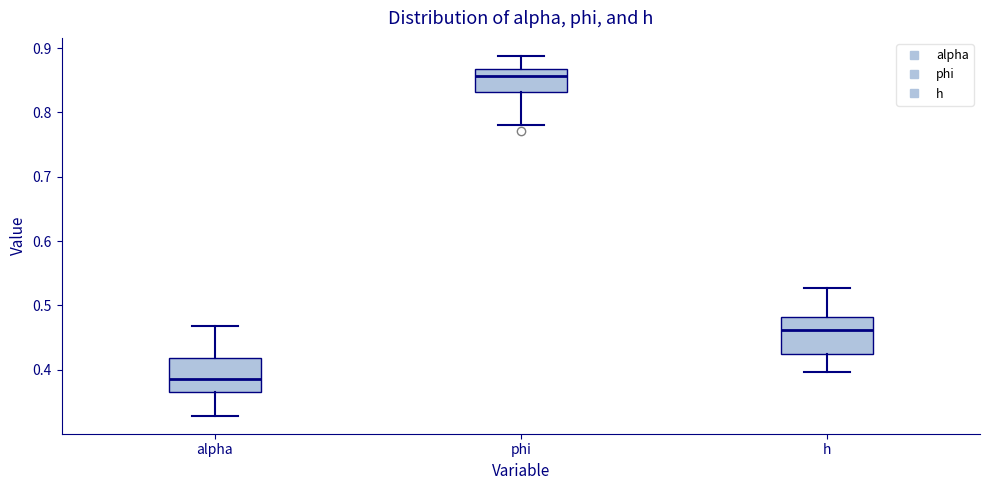

Reading left to right, transcribe this box plot: for each box, give where its median line is, the range the box spans, and where its two whiskers end, as read against the y-axis. The values are not printed on the chart, so give them approximately, as read against the axis.

alpha: median 0.39, box 0.36 to 0.42, whiskers 0.33 to 0.47
phi: median 0.86, box 0.83 to 0.87, whiskers 0.78 to 0.89
h: median 0.46, box 0.43 to 0.48, whiskers 0.40 to 0.53